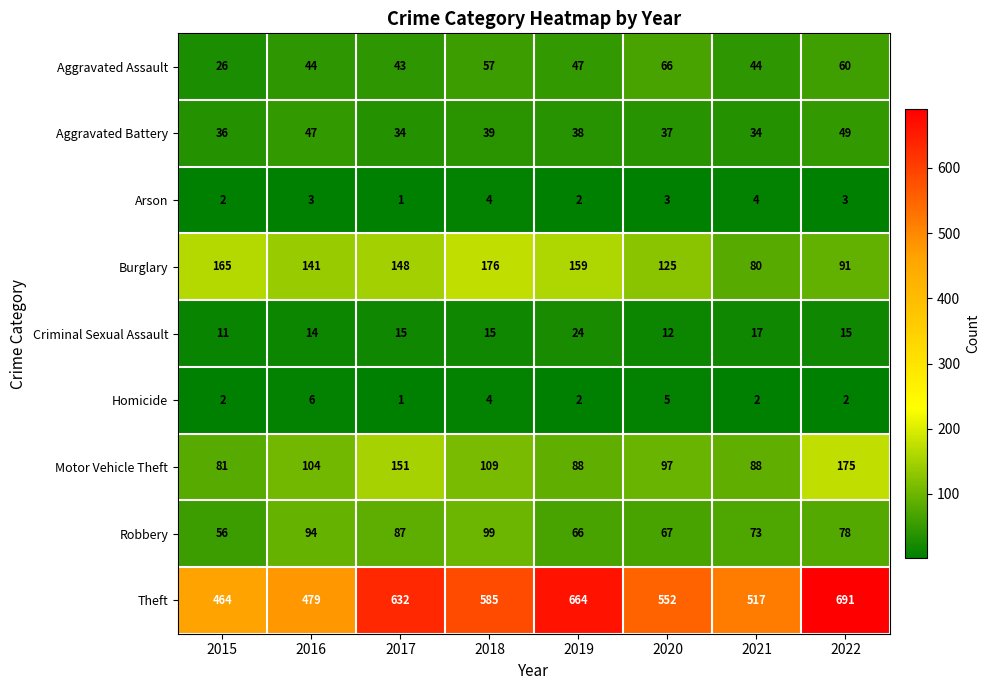

What is the difference between the highest and lowest values at 2021?

515